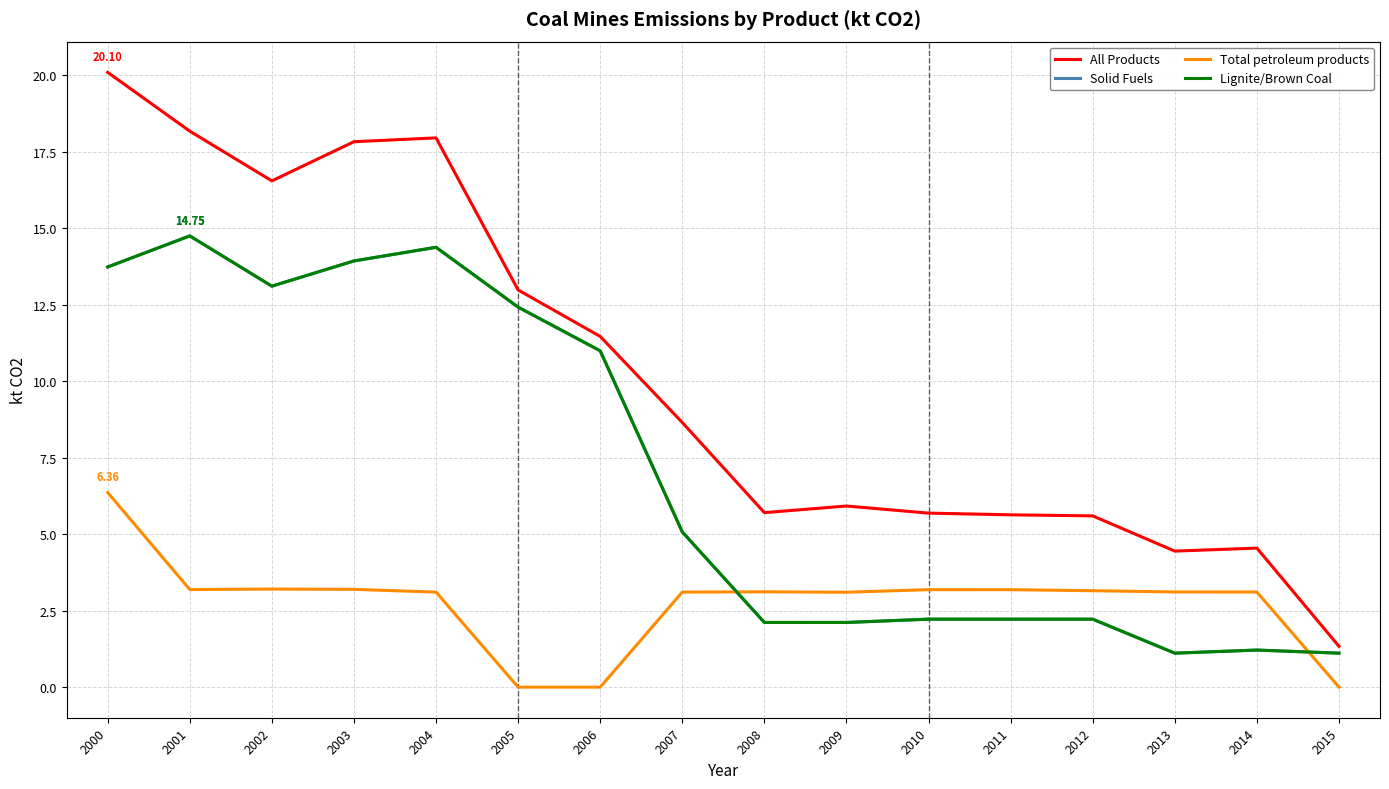

Reading left to right, transcribe all the data shown in this chart.

All Products: 2000=20.1	2001=18.2	2002=16.6	2003=17.8	2004=18.0	2005=13.0	2006=11.5	2007=8.7	2008=5.7	2009=5.9	2010=5.7	2011=5.6	2012=5.6	2013=4.4	2014=4.5	2015=1.3
Solid Fuels: 2000=13.7	2001=14.8	2002=13.1	2003=13.9	2004=14.4	2005=12.4	2006=11.0	2007=5.1	2008=2.1	2009=2.1	2010=2.2	2011=2.2	2012=2.2	2013=1.1	2014=1.2	2015=1.1
Total petroleum products: 2000=6.4	2001=3.2	2002=3.2	2003=3.2	2004=3.1	2005=0.0	2006=0.0	2007=3.1	2008=3.1	2009=3.1	2010=3.2	2011=3.2	2012=3.2	2013=3.1	2014=3.1	2015=0.0
Lignite/Brown Coal: 2000=13.7	2001=14.8	2002=13.1	2003=13.9	2004=14.4	2005=12.4	2006=11.0	2007=5.1	2008=2.1	2009=2.1	2010=2.2	2011=2.2	2012=2.2	2013=1.1	2014=1.2	2015=1.1